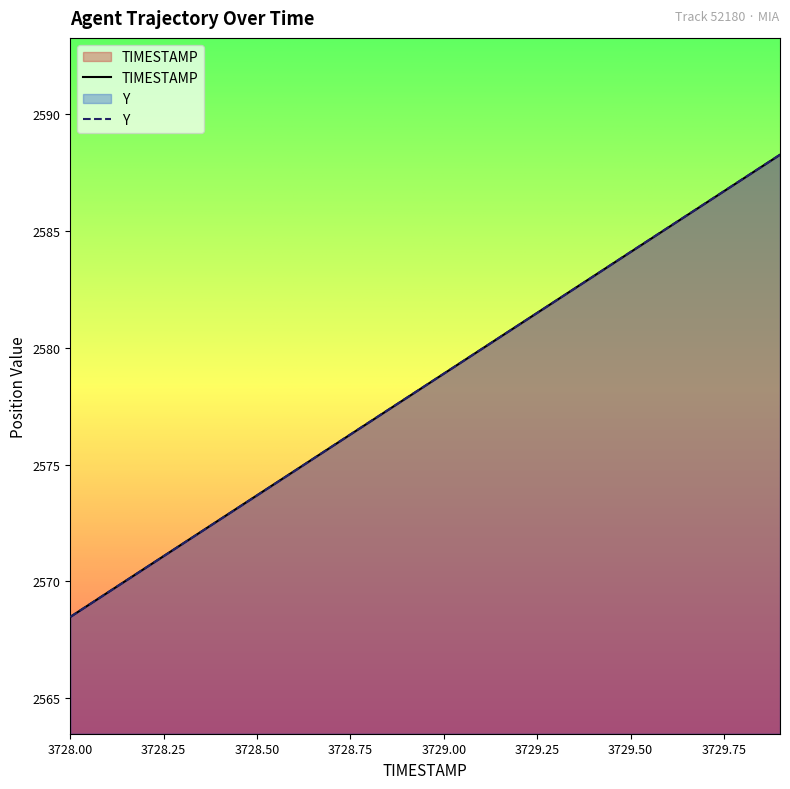

The value of Y at 3729.2 is 2581.0. True or false?

True